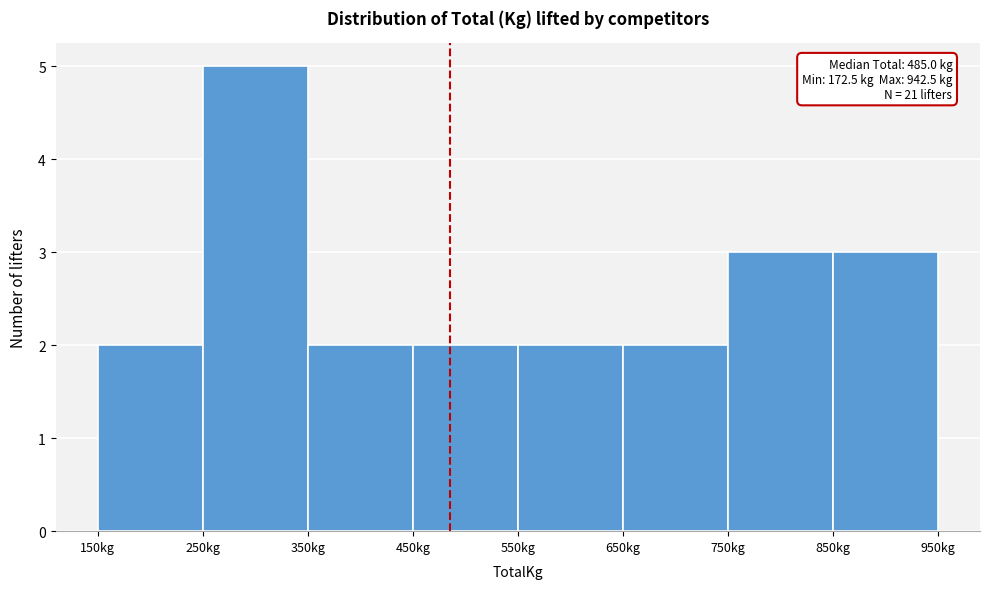

Which range on the x-axis has the tallest bar?

250 to 350